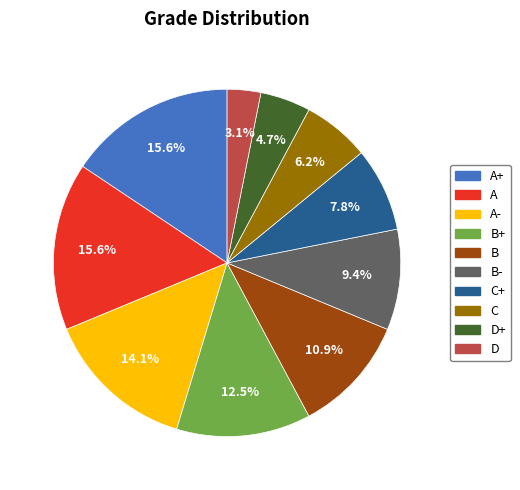

Is there a majority slice in this chart?

No